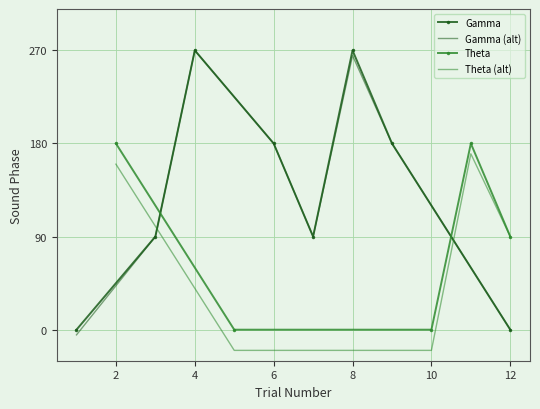

List the labels in order of value, largest first.

3, 6, 4, 7, 2, 5, 1, 8